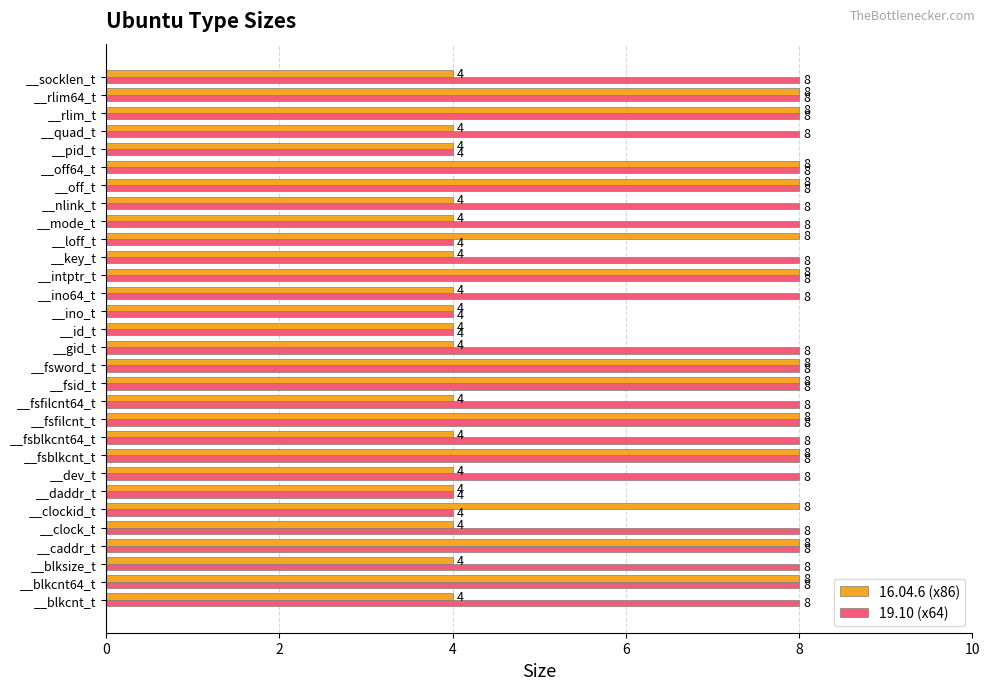

Which series has the largest total across all categories?

19.10 (x64)